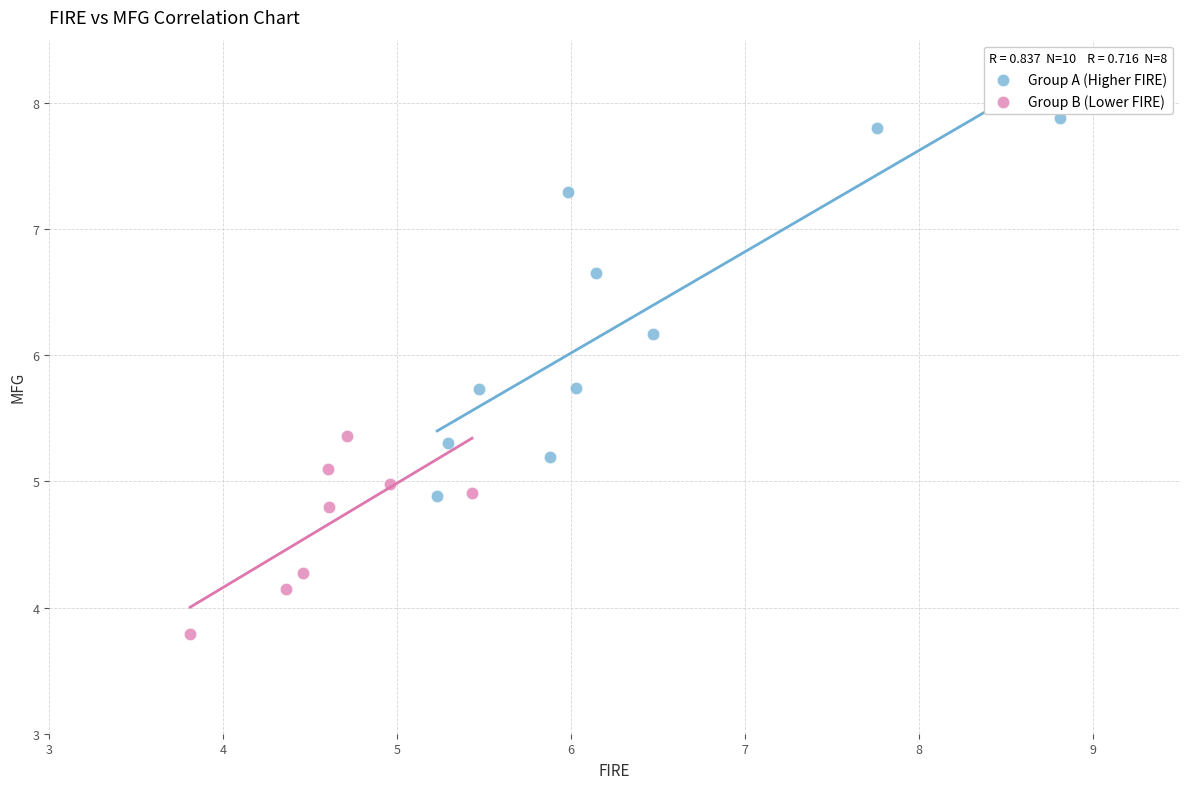

Which series contains the lowest Y value?

Group B (Lower FIRE)